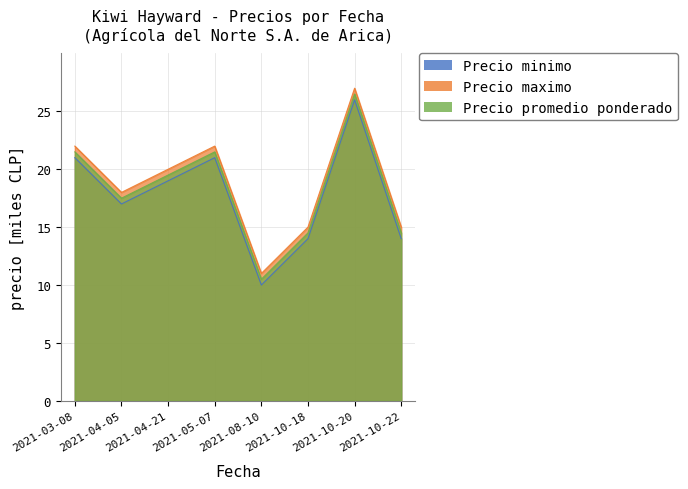

What position from the left is 2021-04-05?

2